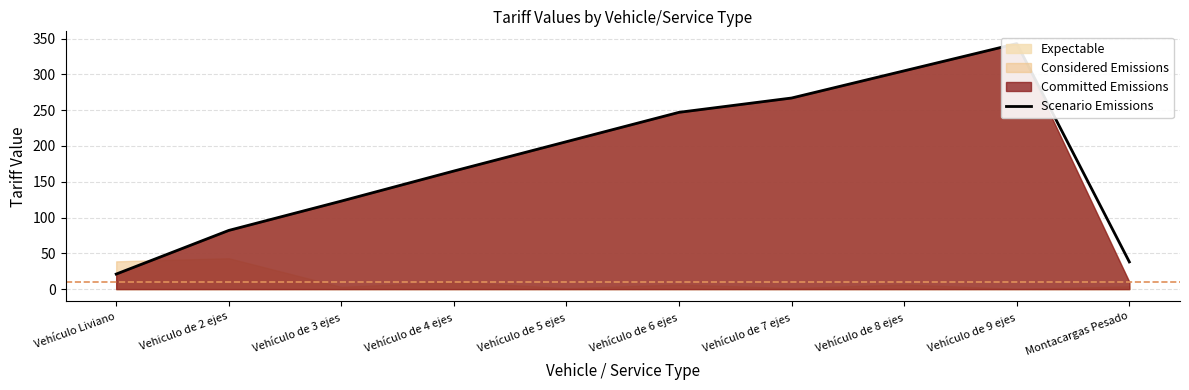

Where is the first local maximum?

Vehículo de 9 ejes